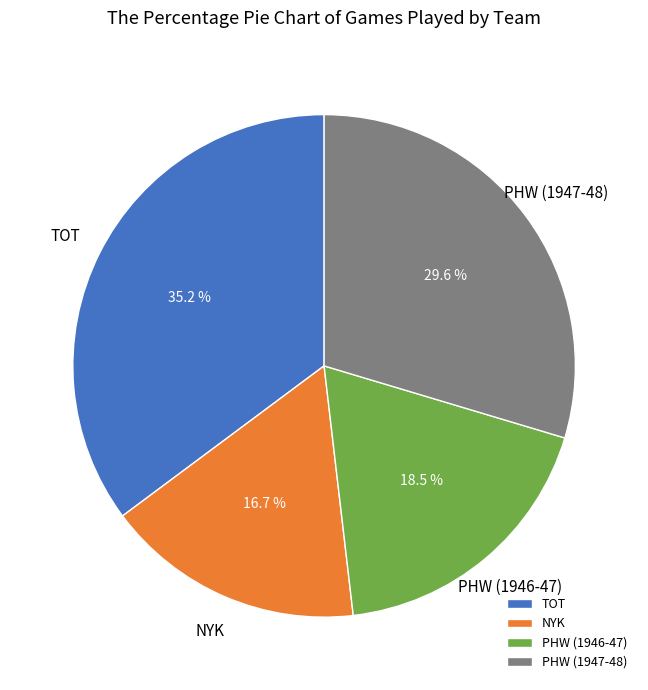

To the nearest percent, what portion does TOT represent?

35%